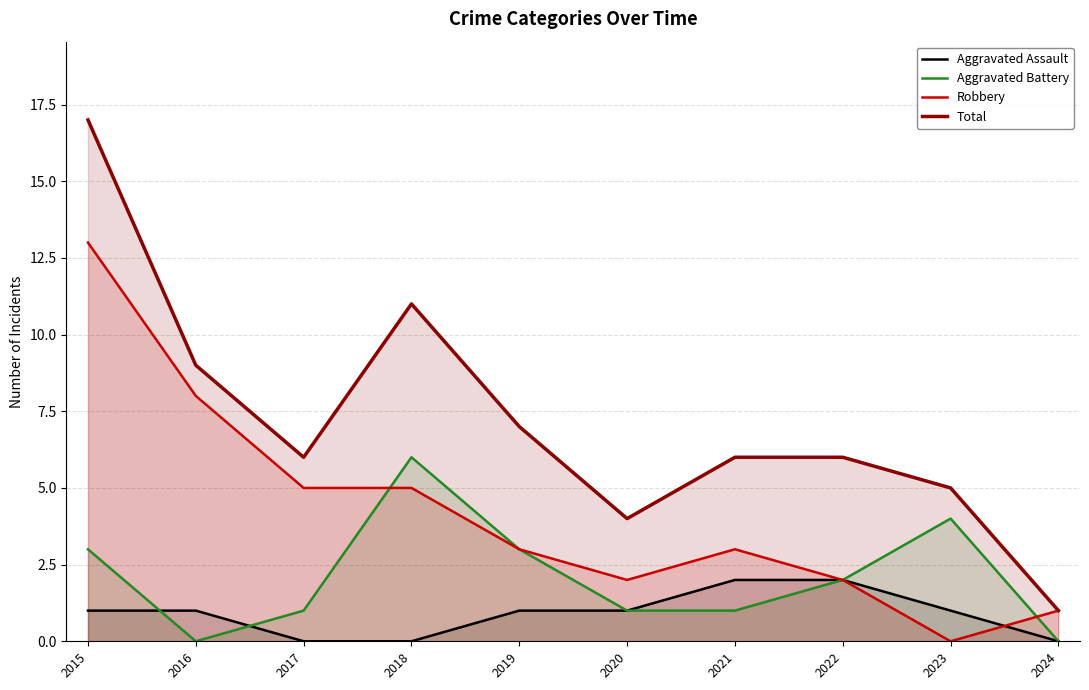

How many intersections are there between Aggravated Battery and Robbery?

2